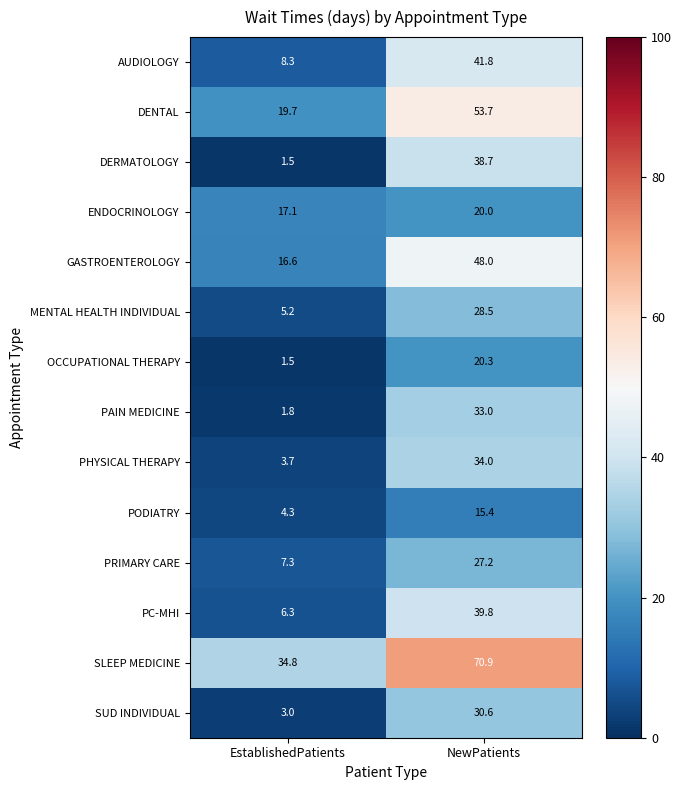

The value of AUDIOLOGY at NewPatients is 41.8. True or false?

True